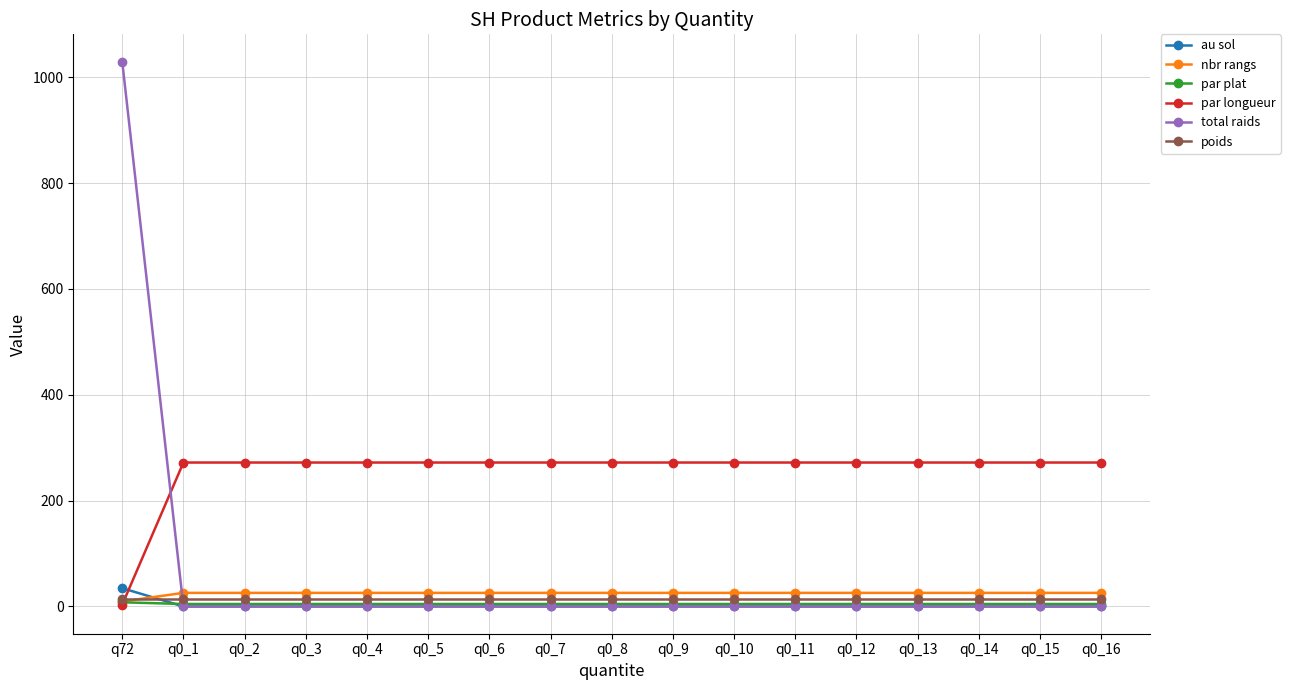

Which series has the largest total across all categories?

par longueur